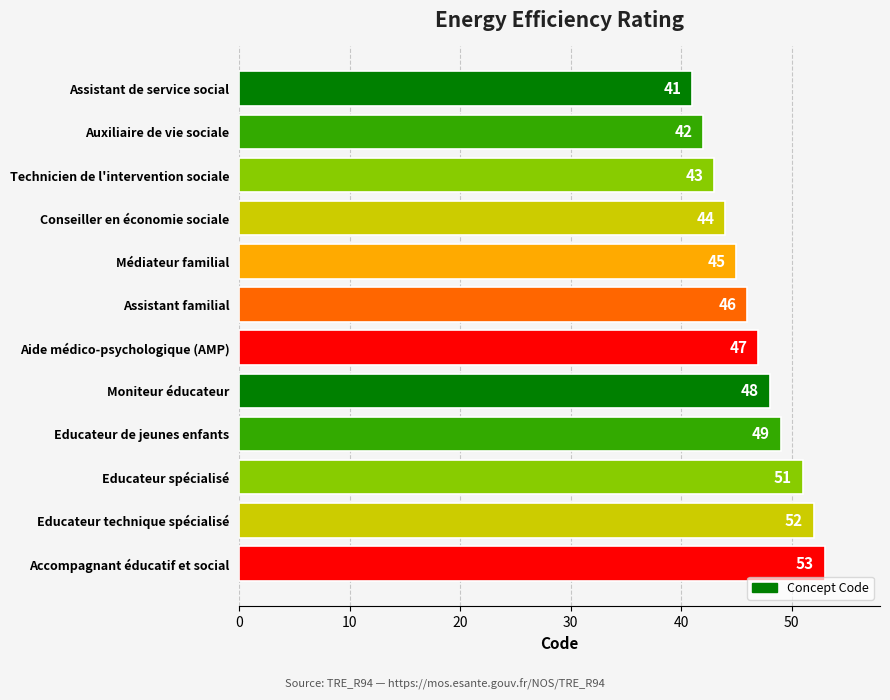

What is the difference between the second highest and second lowest values?

10